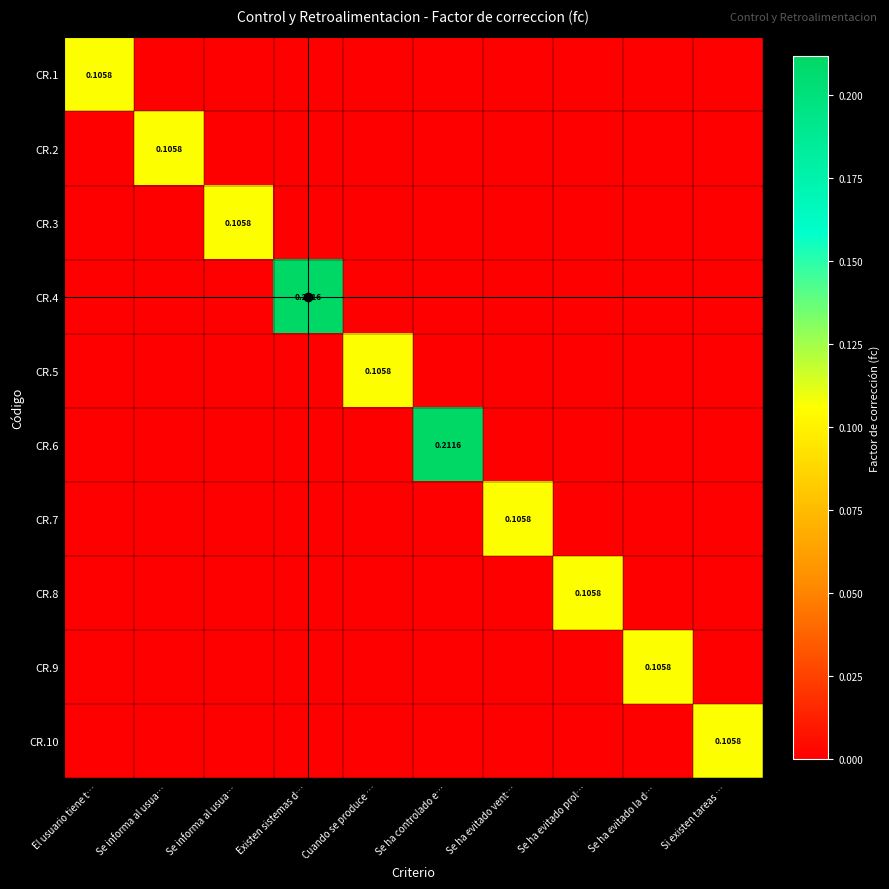

Rank the series by their maximum value, from highest to lowest.

CR.4, CR.6, CR.1, CR.2, CR.3, CR.5, CR.7, CR.8, CR.9, CR.10